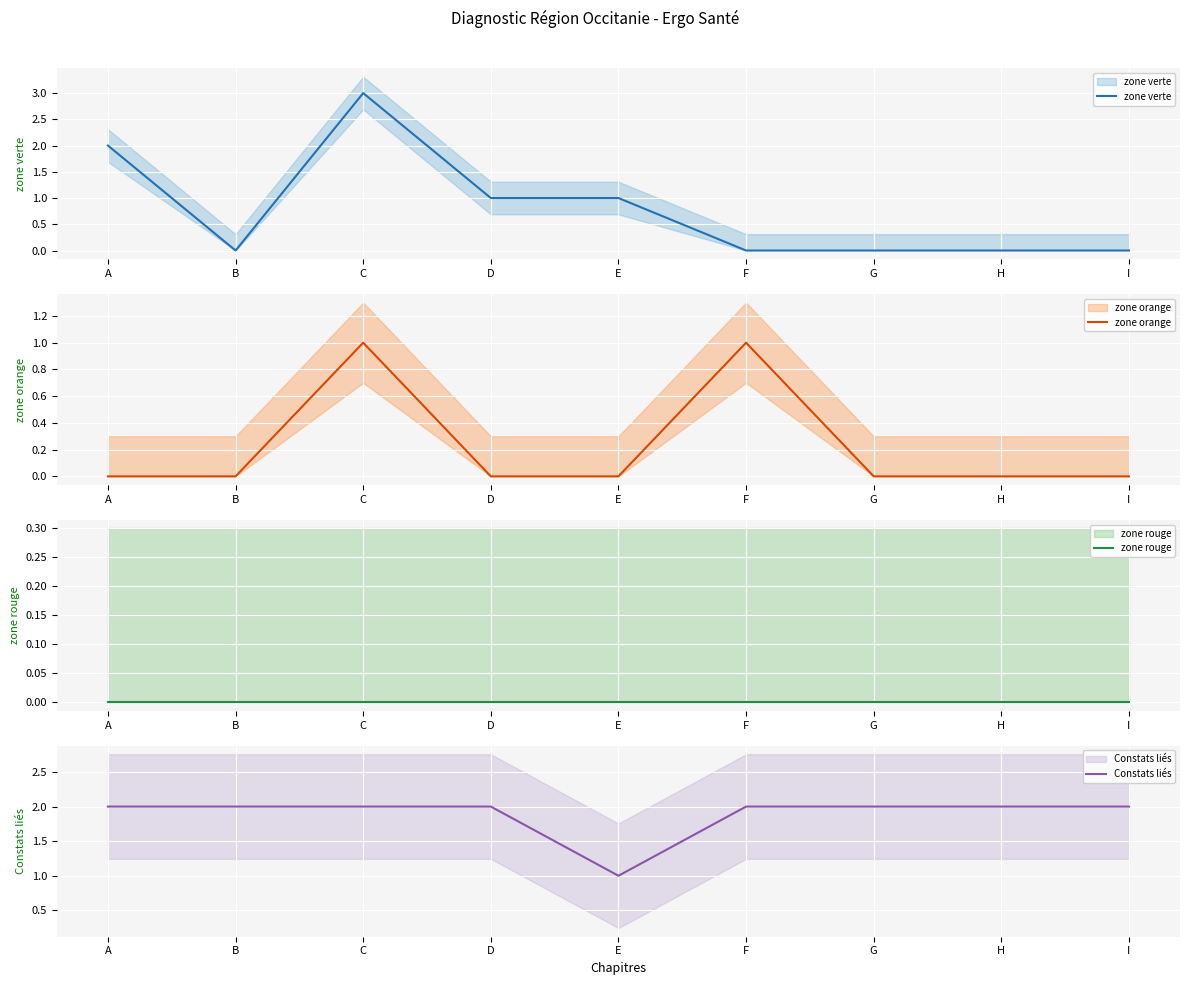

At which category is the sum across all series the highest?

C